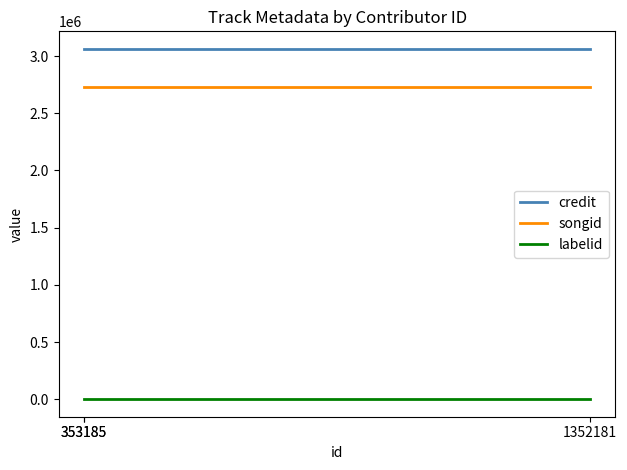

What is the value of the credit point at the 2nd from the left?

3063226